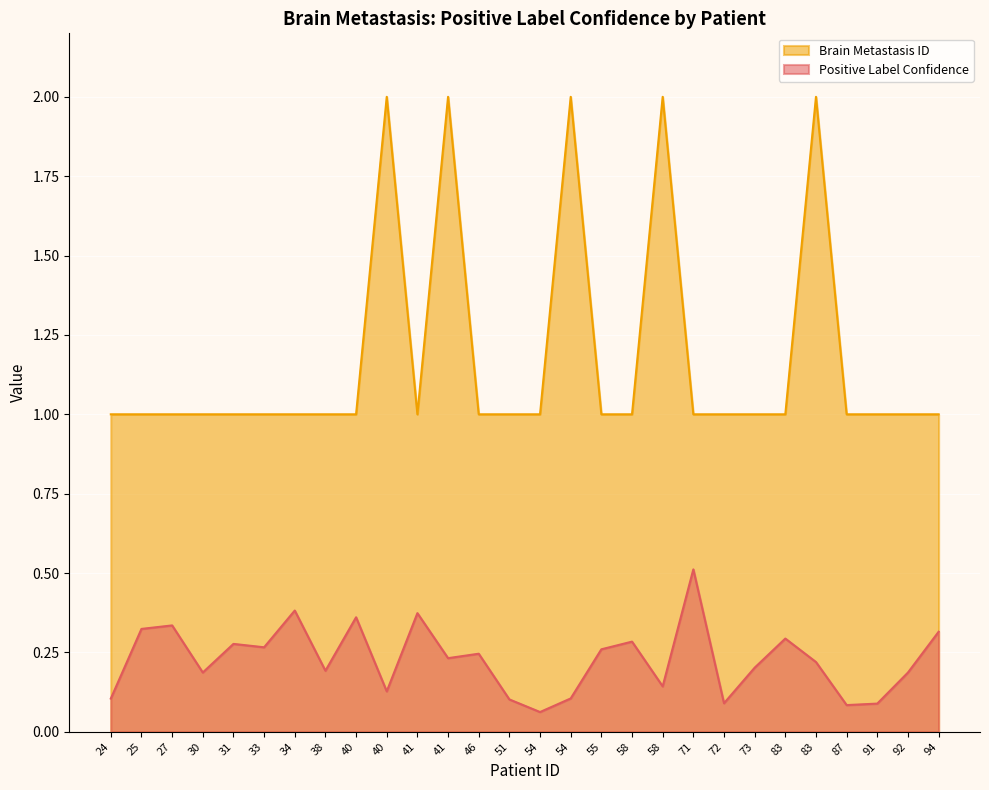

What are all the series names shown in the legend?

Brain Metastasis ID, Positive Label Confidence